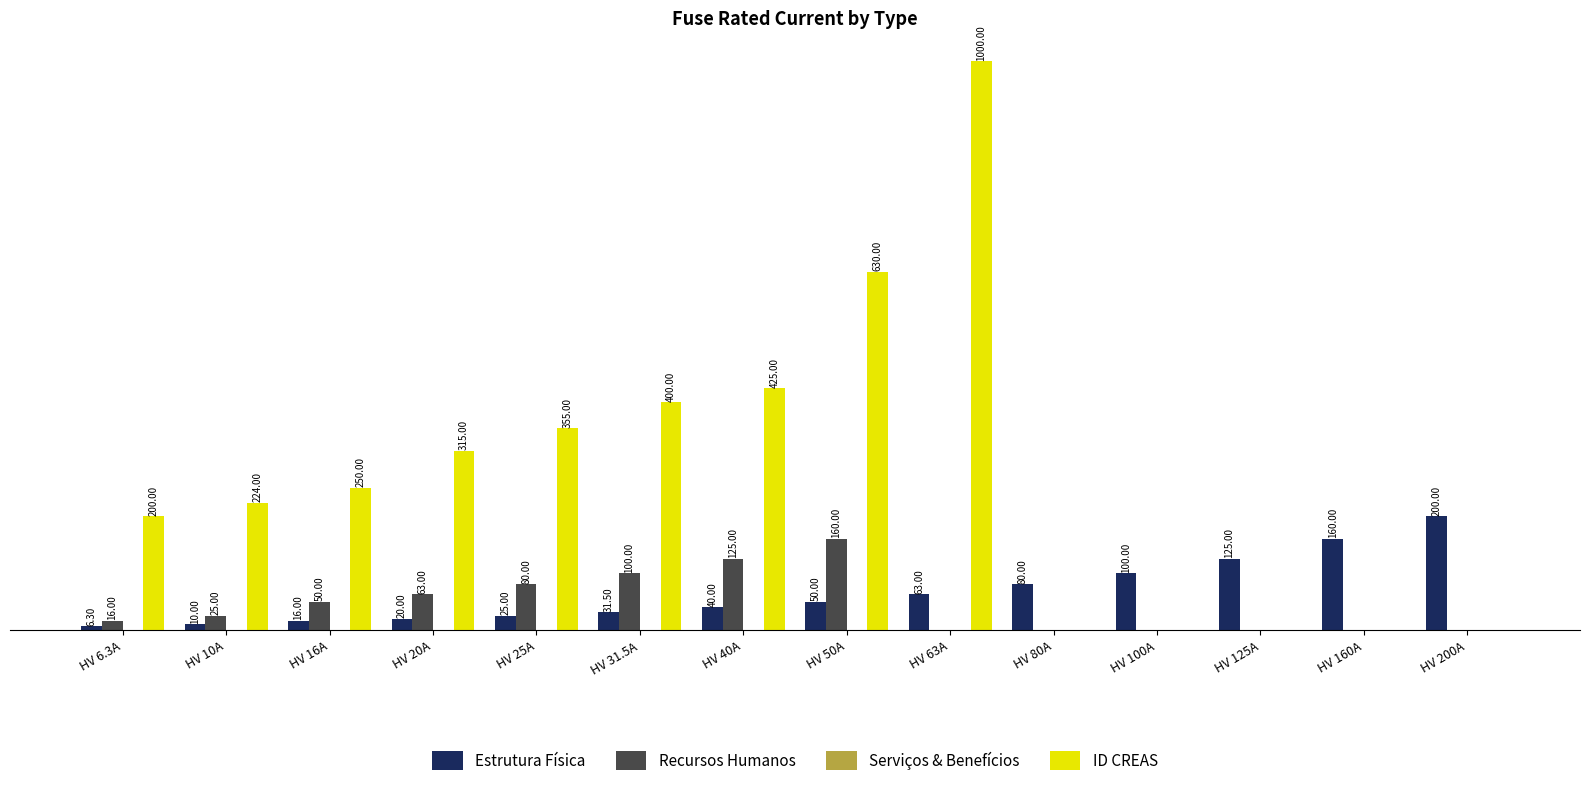

Between HV 16A and HV 20A, which series saw the biggest shift?

ID CREAS